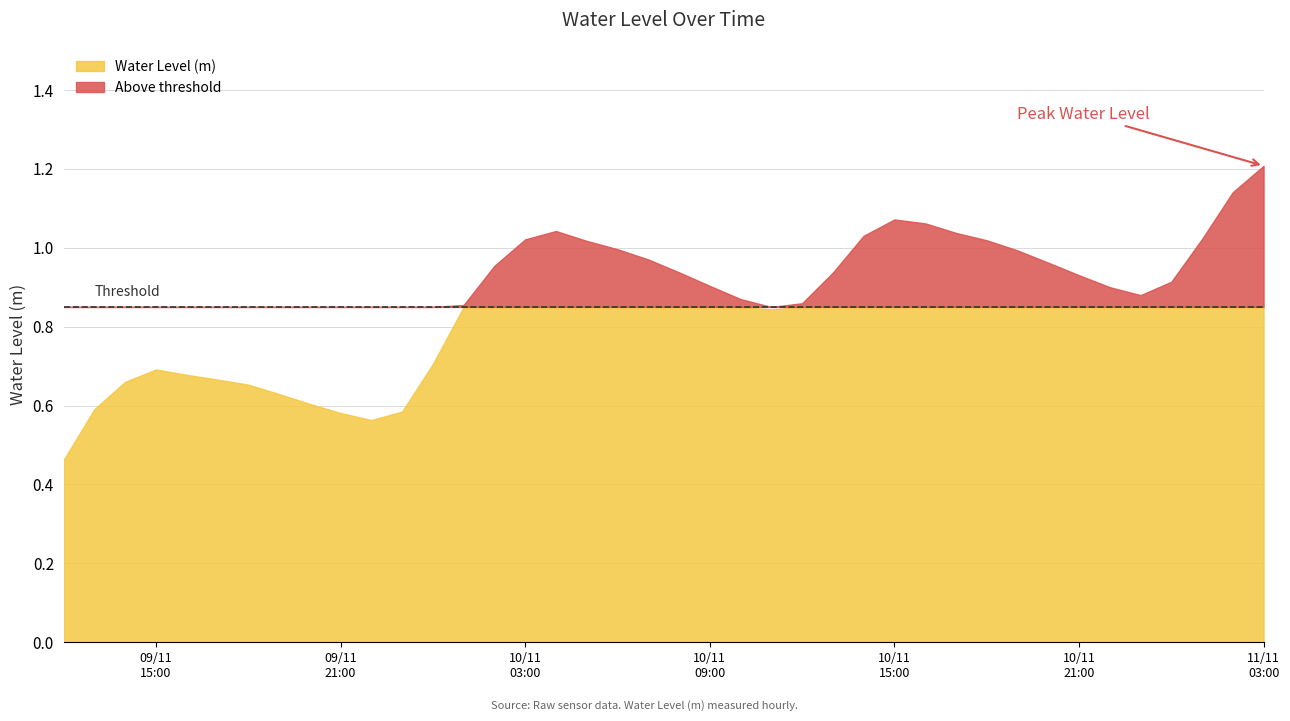

What is the difference between the second highest and second lowest values?

0.6